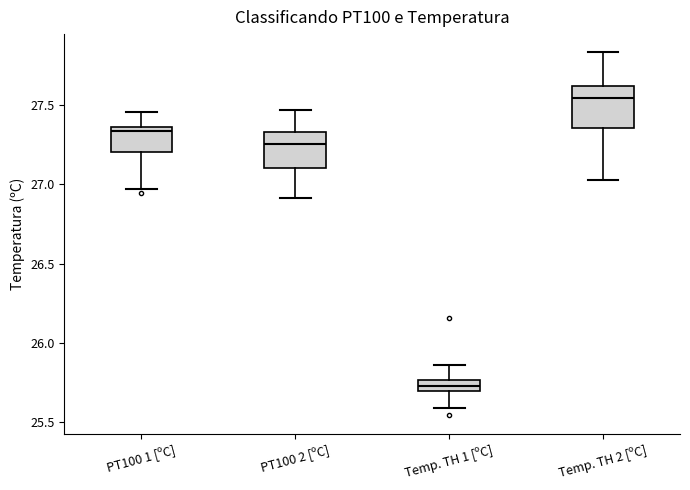

Where does the lower whisker of the box for Temp. TH 1 [ºC] end on the y-axis? The values are not printed on the chart, so give them approximately, as read against the axis.

25.60